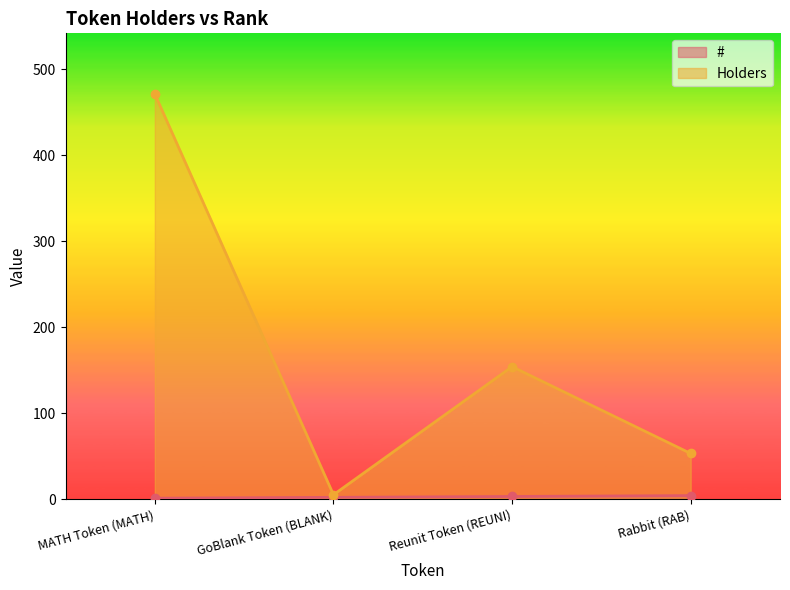

What is the average value of the Holders series?

171